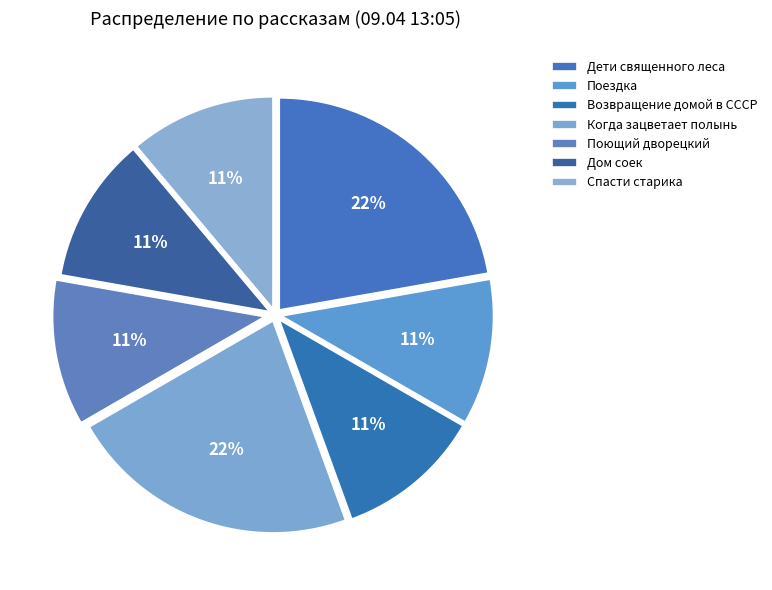

How many slices are in this pie chart?

7